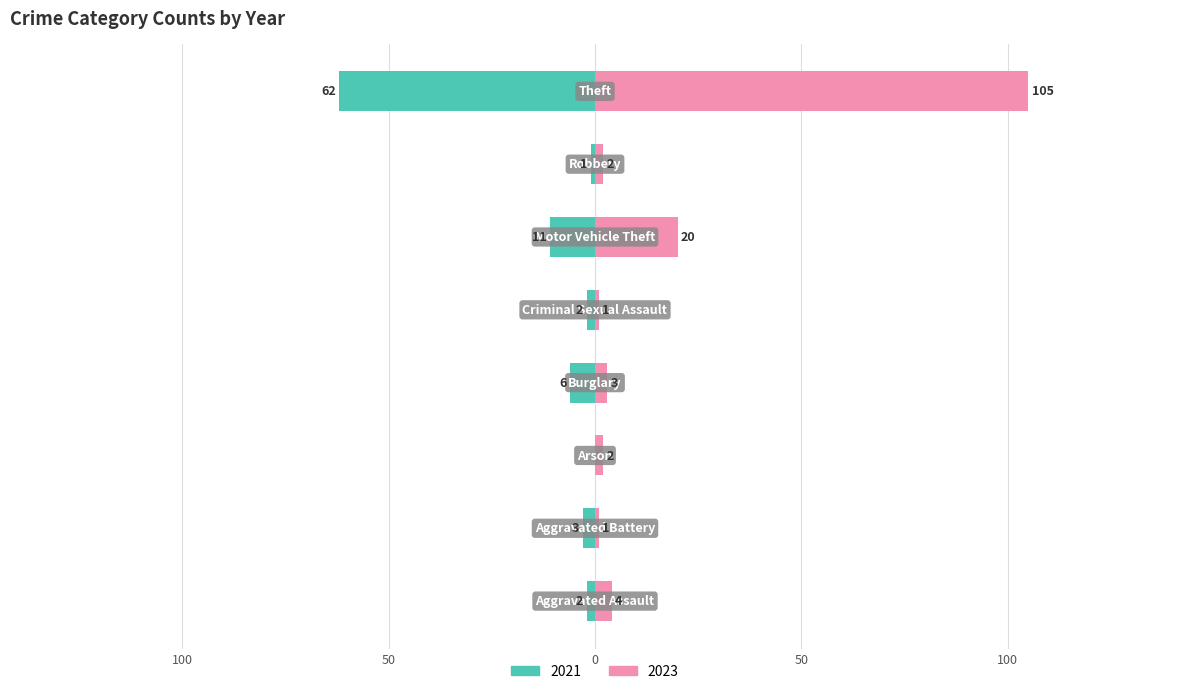

Reading right to left, extract all data points from this chart.

2023: 105	2	20	1	3	2	1	4
2021: -62	-1	-11	-2	-6	0	-3	-2